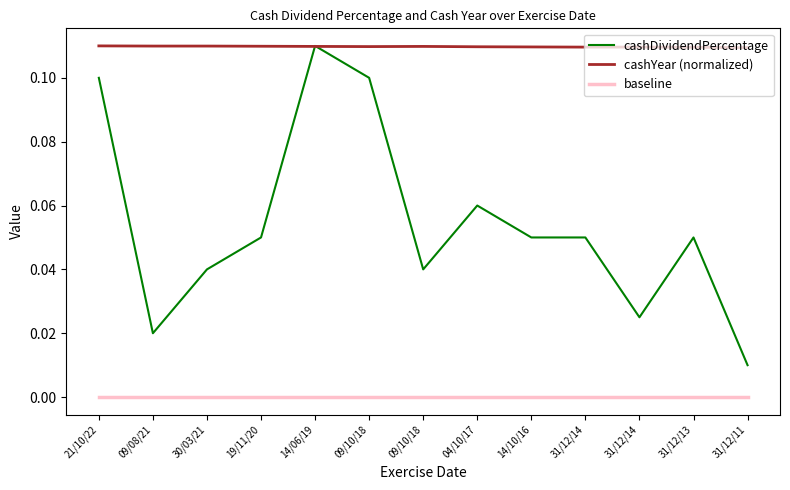

Which label corresponds to the largest value in the chart?

14/06/19